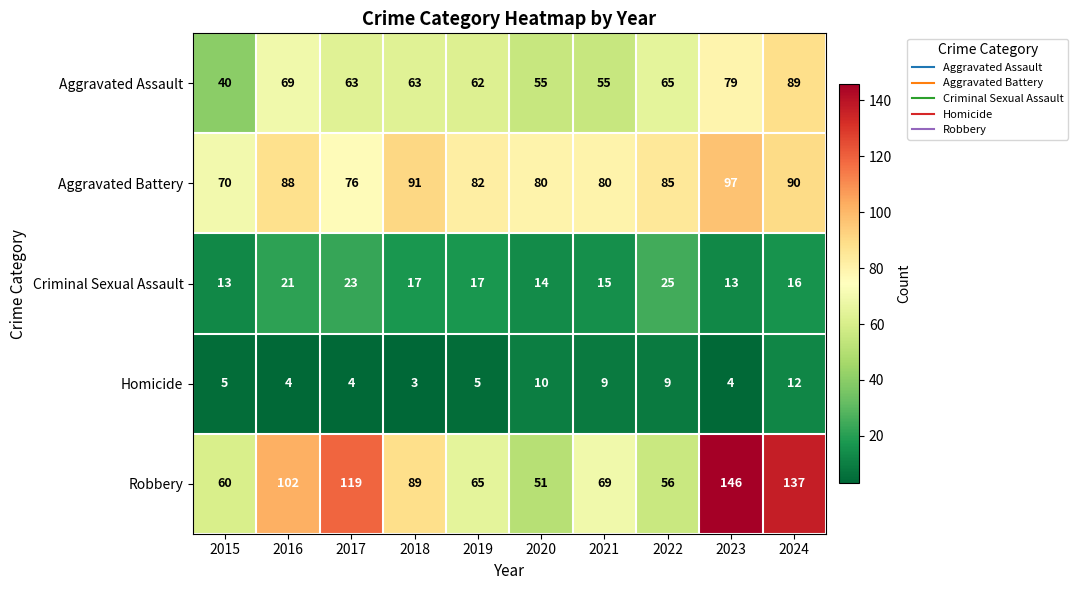

What is the difference between the second highest and minimum values in the Aggravated Battery series?

21